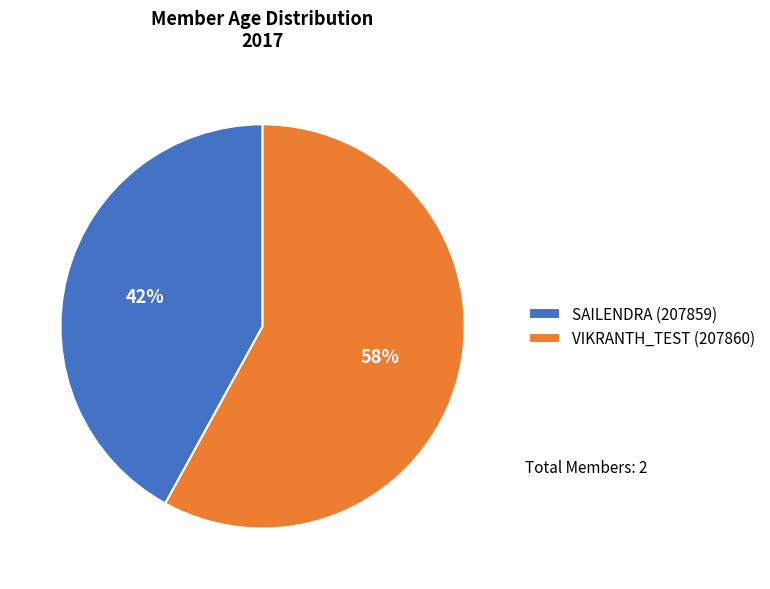

Is VIKRANTH_TEST (207860) the majority of the pie?

Yes